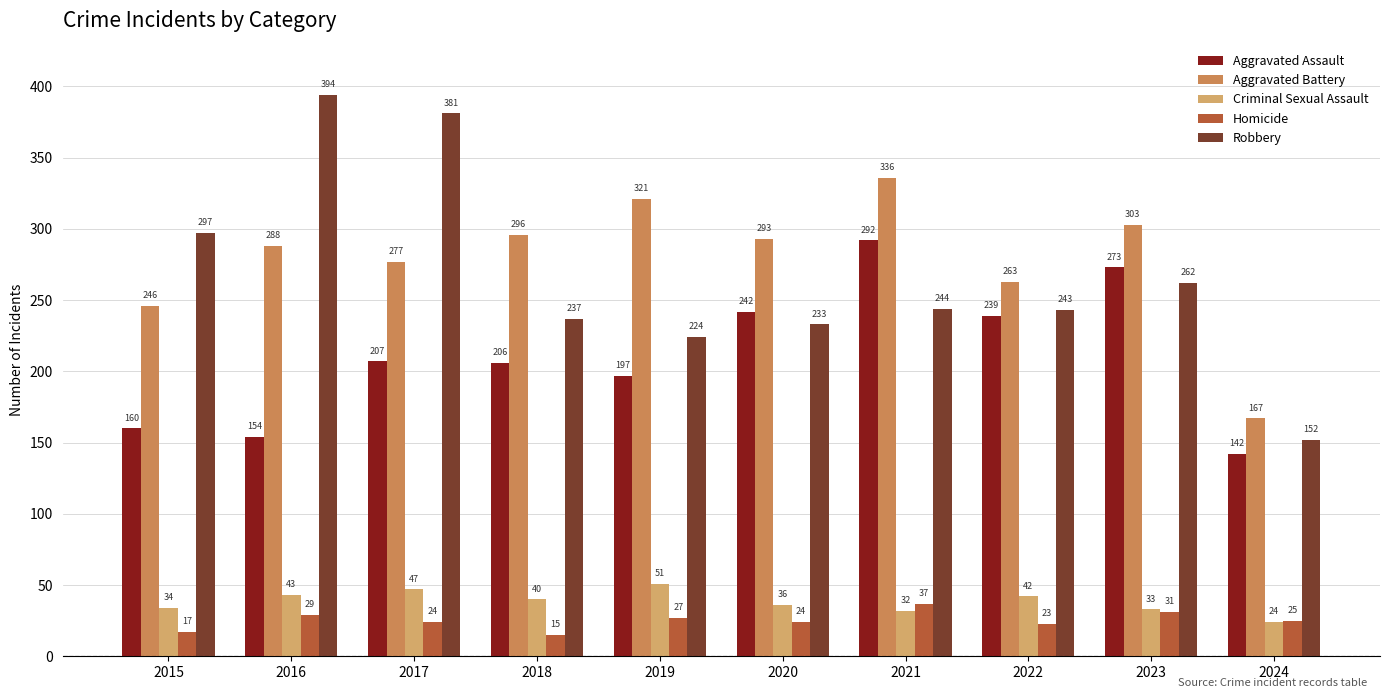

Which series has the largest total across all categories?

Aggravated Battery